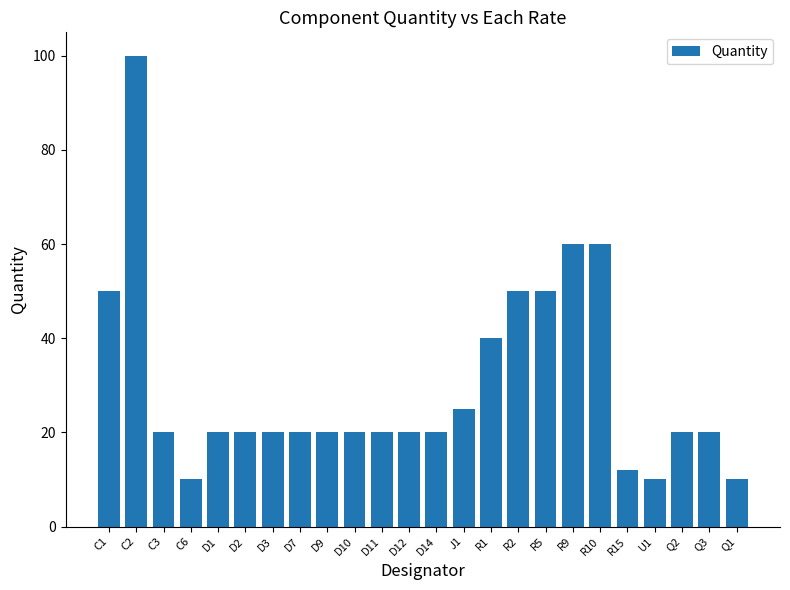

What is the difference between the maximum and minimum values?

90